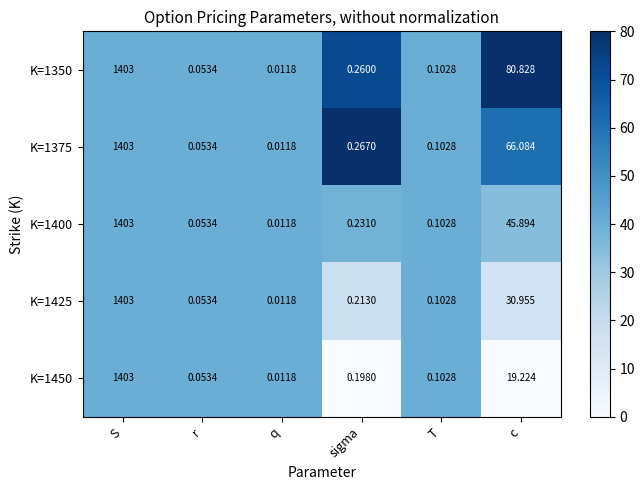

At which category is the sum across all series the highest?

S